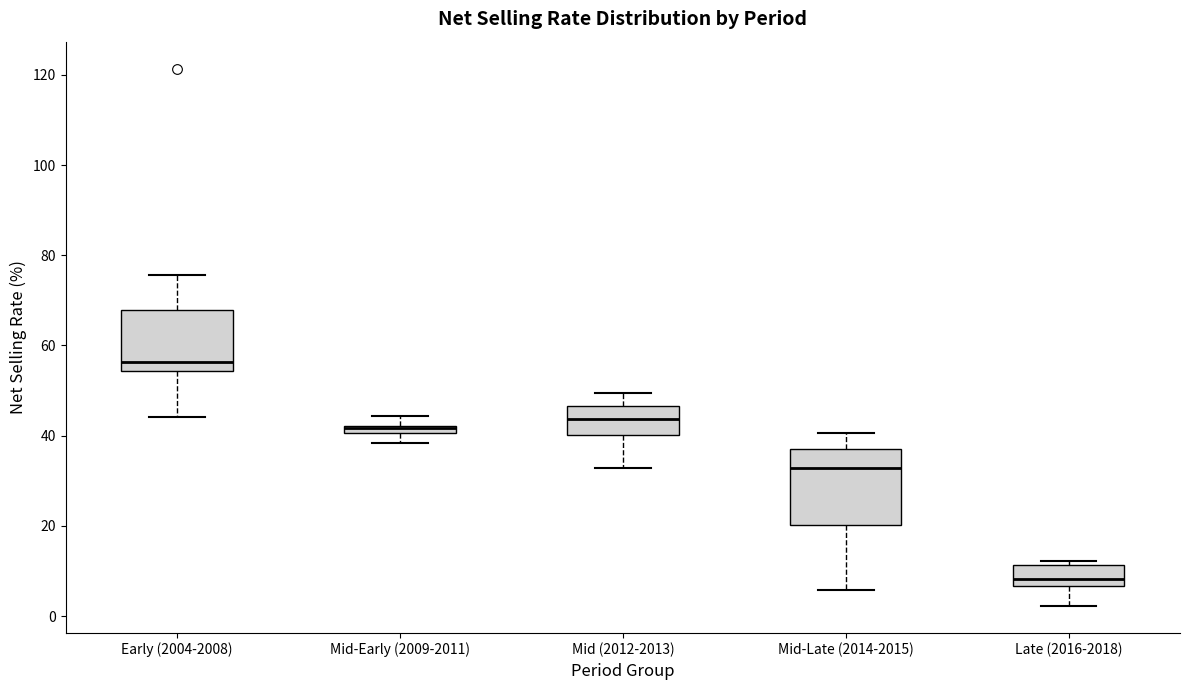

Where does the median line of the box for Mid (2012-2013) sit on the y-axis? The values are not printed on the chart, so give them approximately, as read against the axis.

44